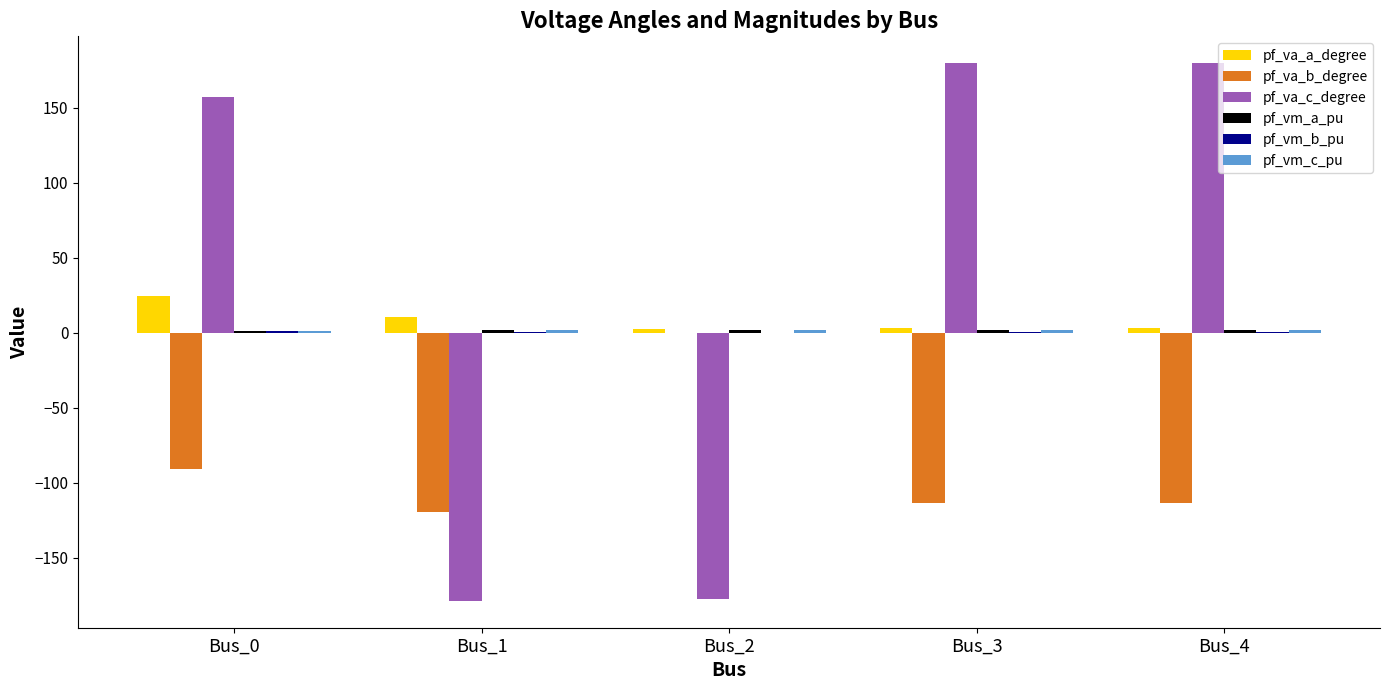

What is the maximum value shown in the chart?

179.6